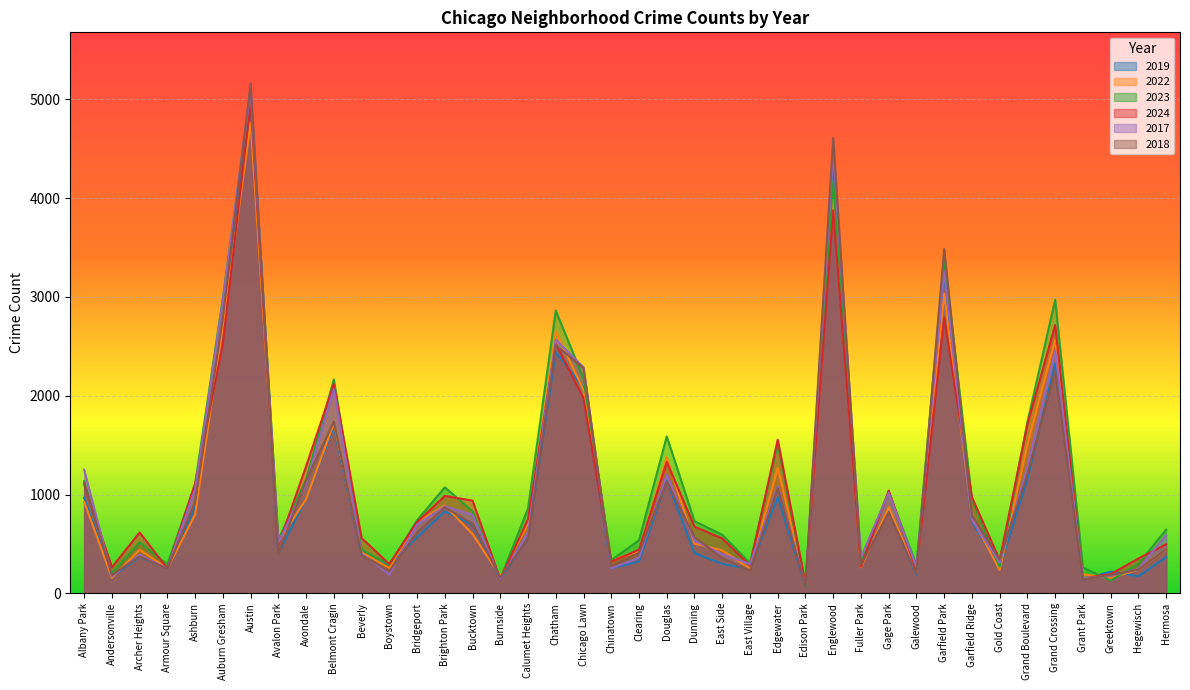

Rank the series by their maximum value, from lowest to highest.

2022, 2024, 2019, 2023, 2017, 2018